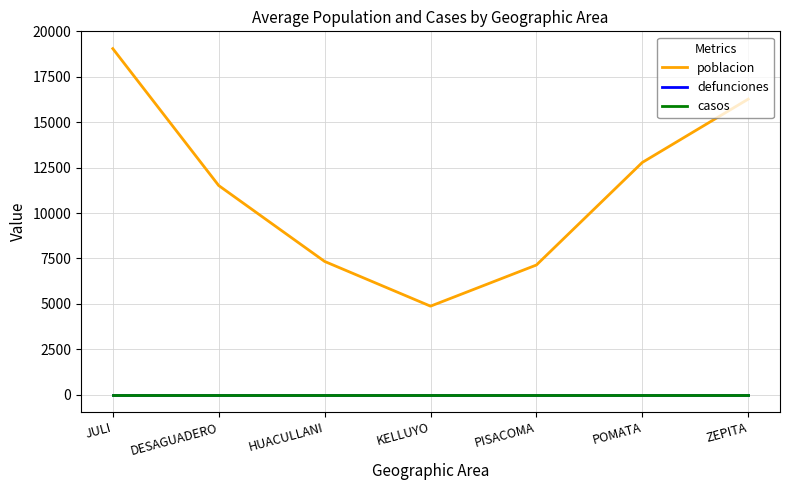

Reading left to right, transcribe all the data shown in this chart.

poblacion: 19055	11517	7338	4875	7141	12789	16277
defunciones: 0	0	0	0	0	0	0
casos: 0	0	0	0	0	0	0